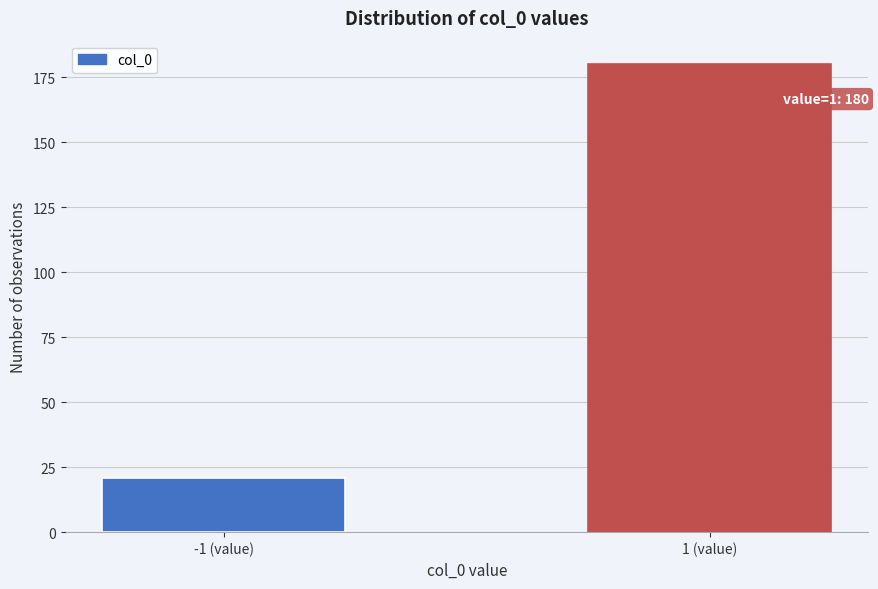

Reading left to right, list all the values displayed in this chart.

21	180